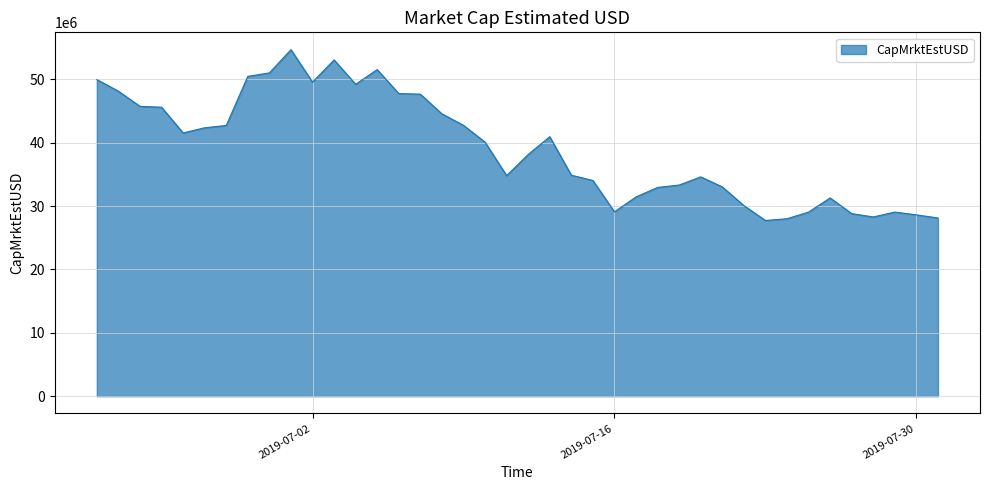

What is the smallest value displayed?

27717916.0